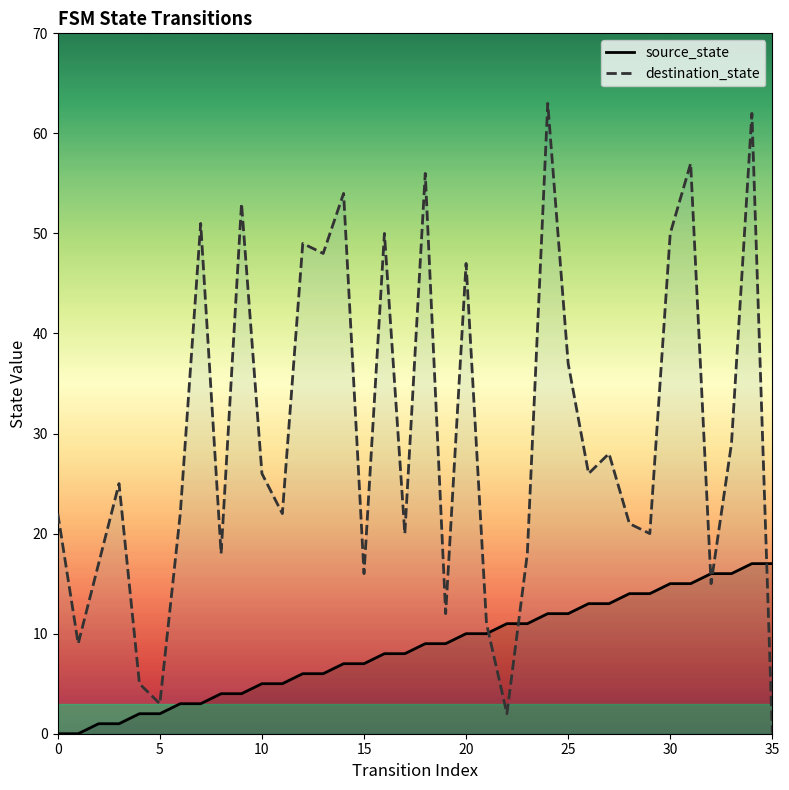

At which label is source_state closest to 8?

16